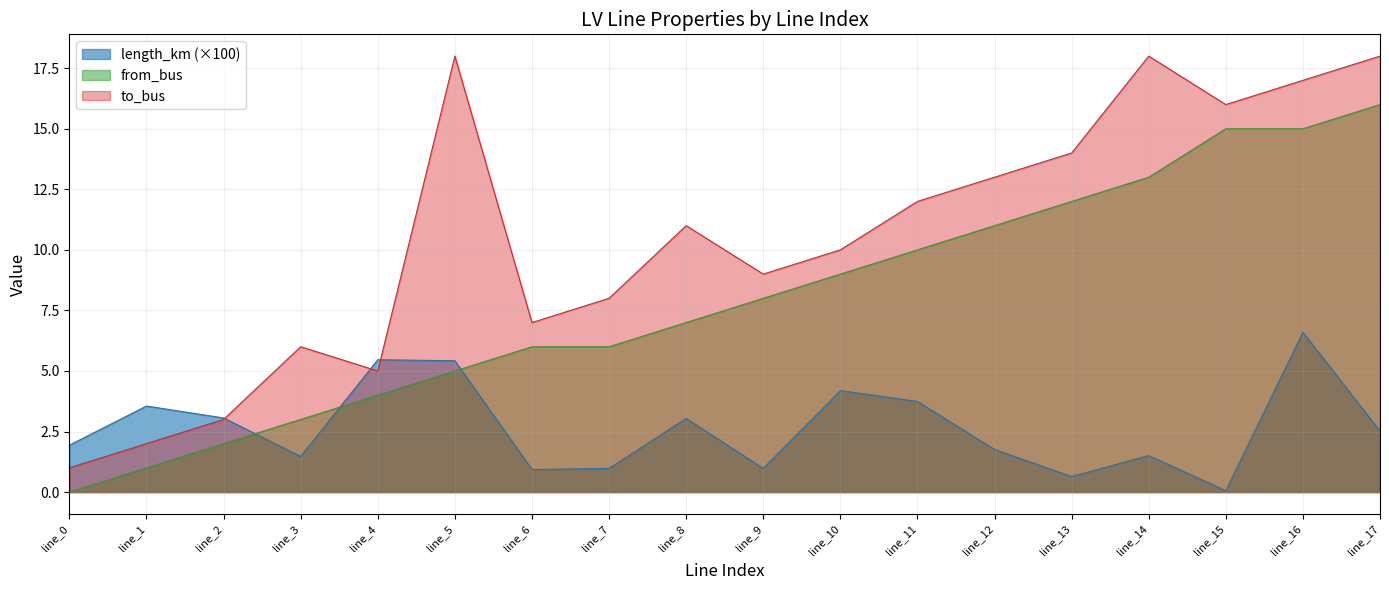

At which label does from_bus first exceed 8?

line_10